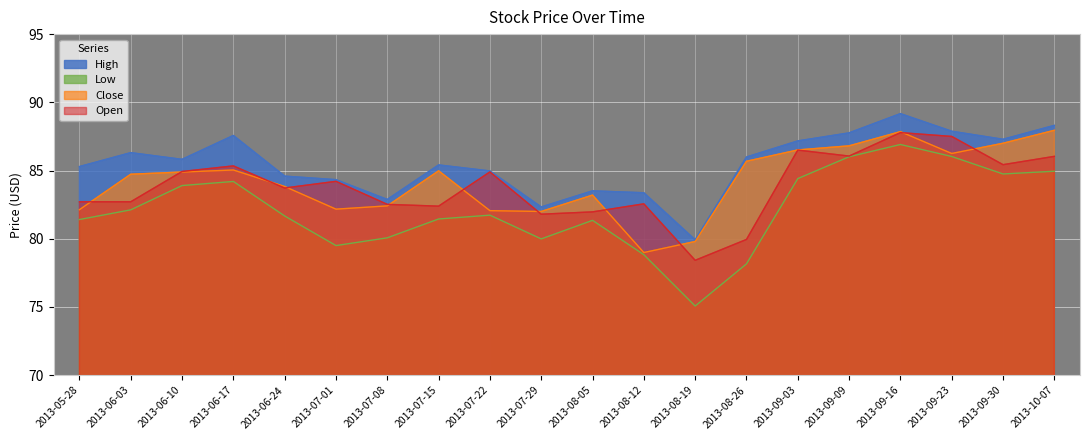

Read the Low value at 2013-06-10.

83.9